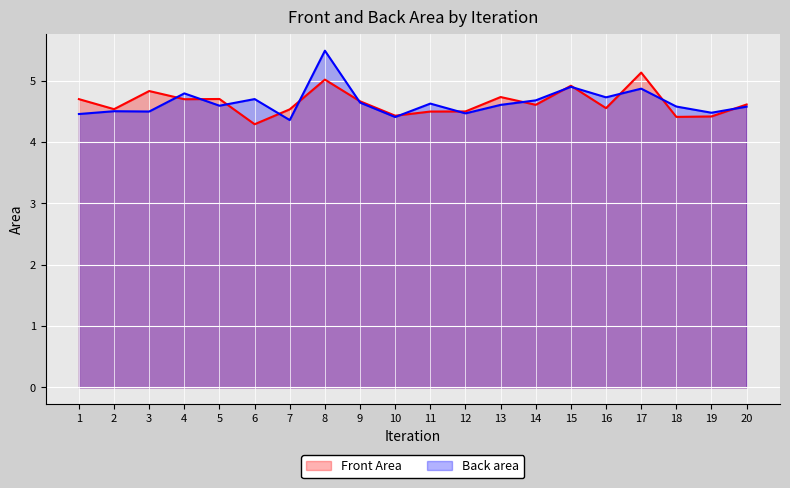

What is the average value of the Front Area series?

4.6